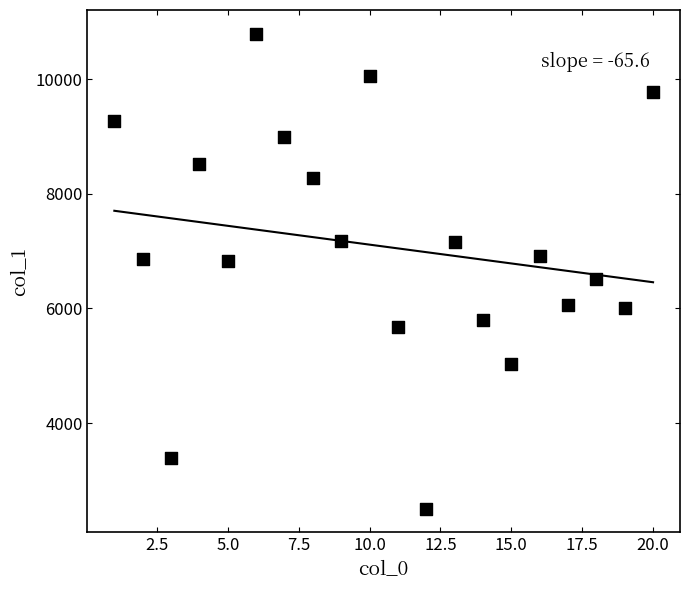

What is the range of X values (max minus min)?

19